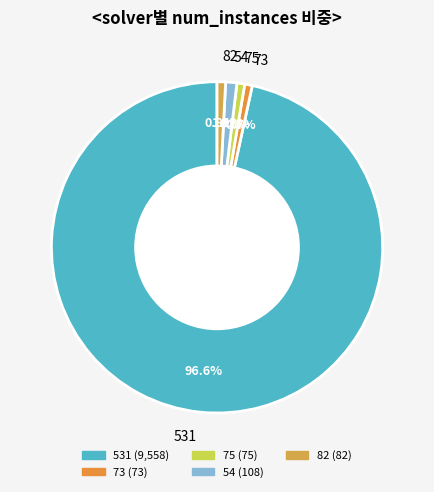

To the nearest percent, what is the average slice percentage?

20%